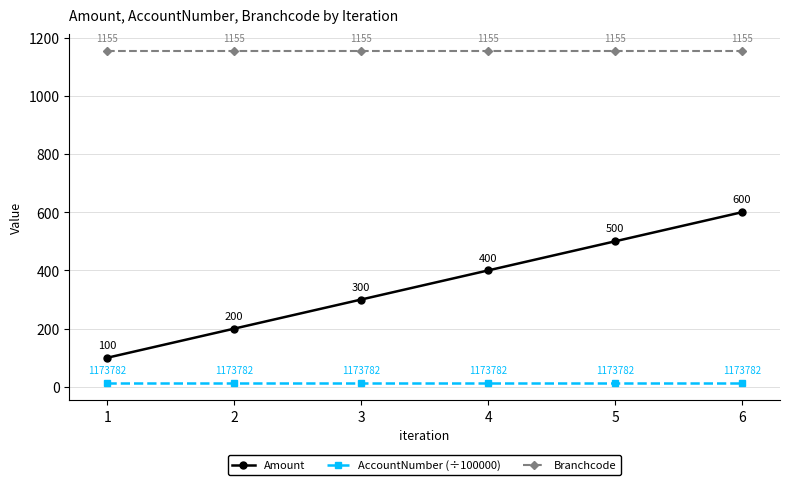

What is the sum of all Branchcode values?

6930.0